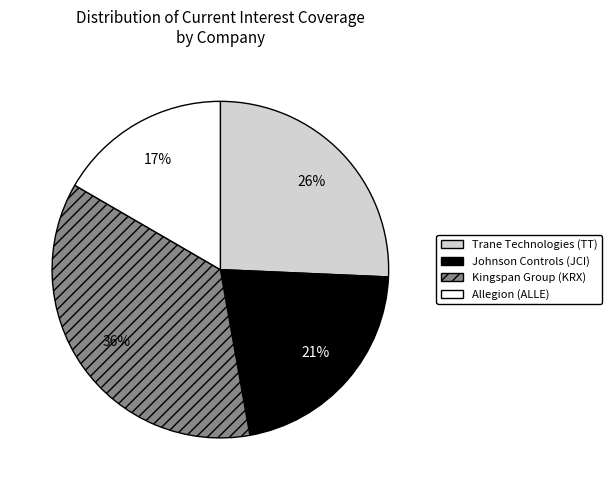

Is there a majority slice in this chart?

No